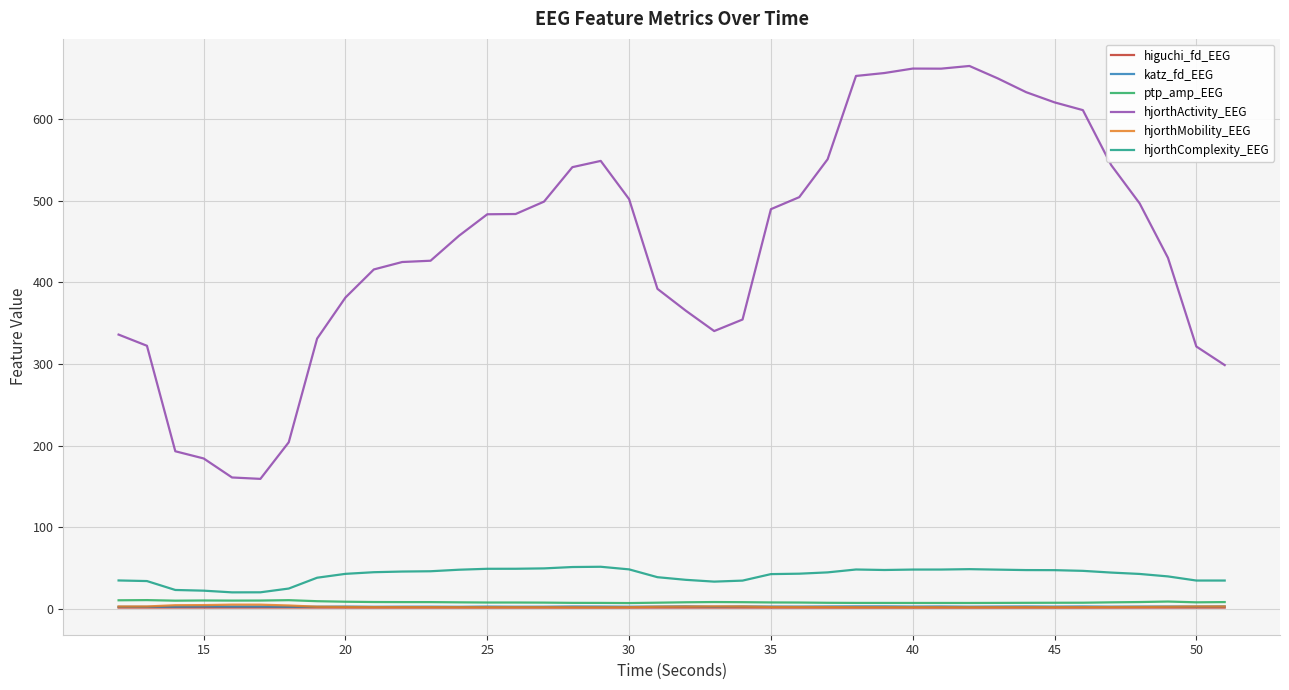

What is the minimum value for katz_fd_EEG?

2.5